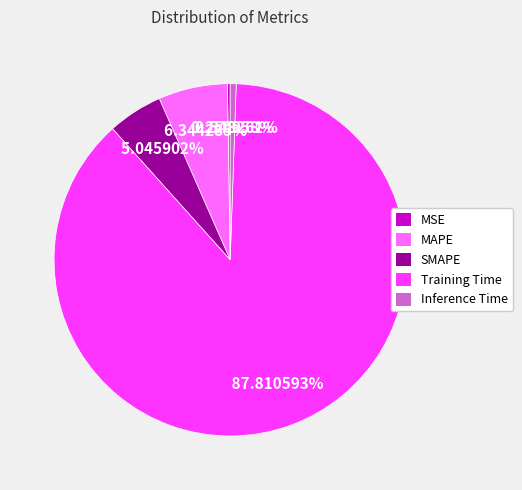

Which has a higher value, SMAPE or Training Time?

Training Time